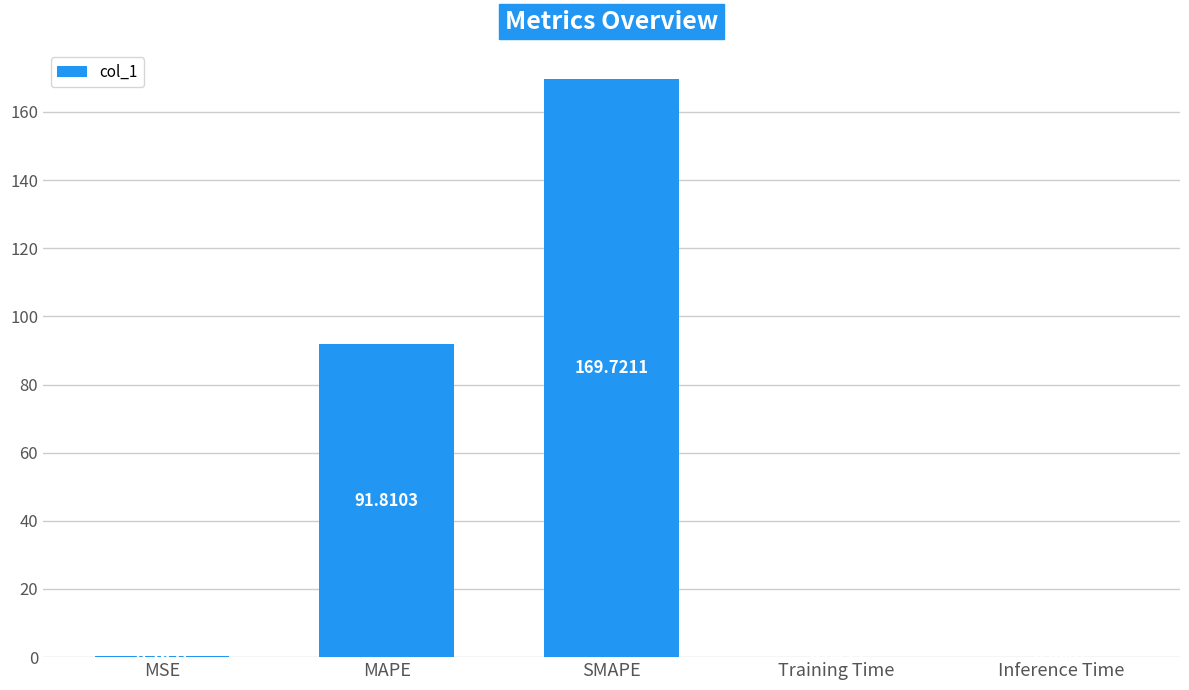

The value at SMAPE is 169.7. True or false?

True